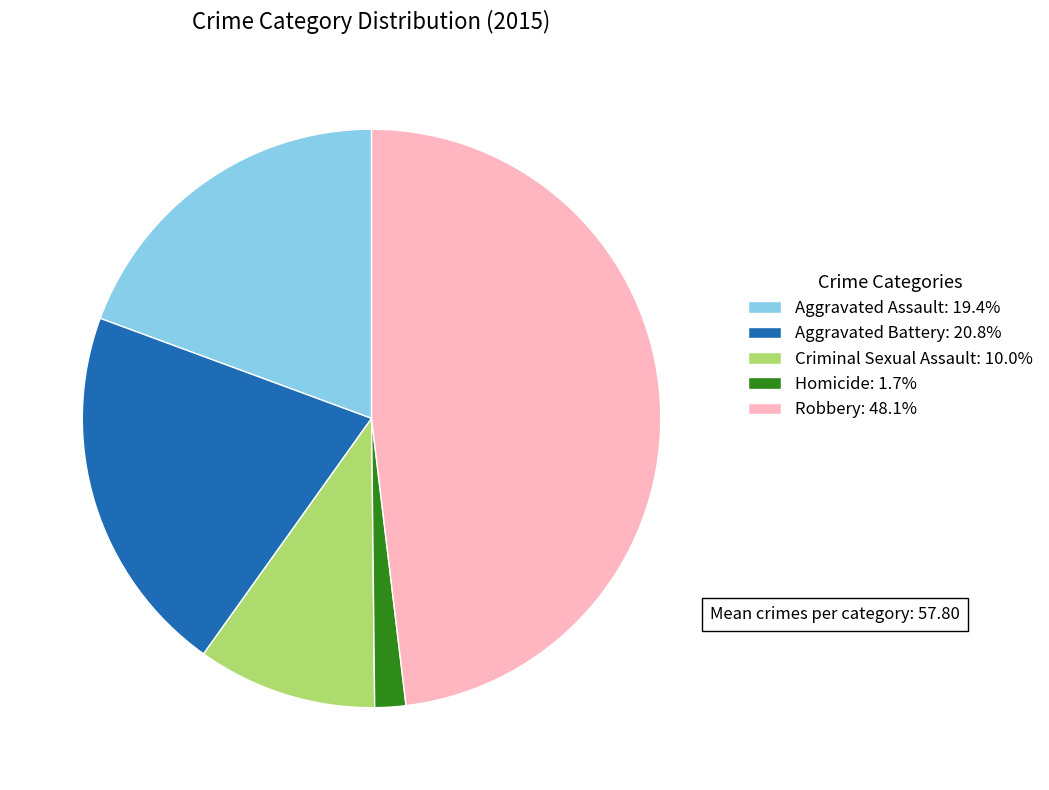

Is Robbery: 48.1% the majority of the pie?

No